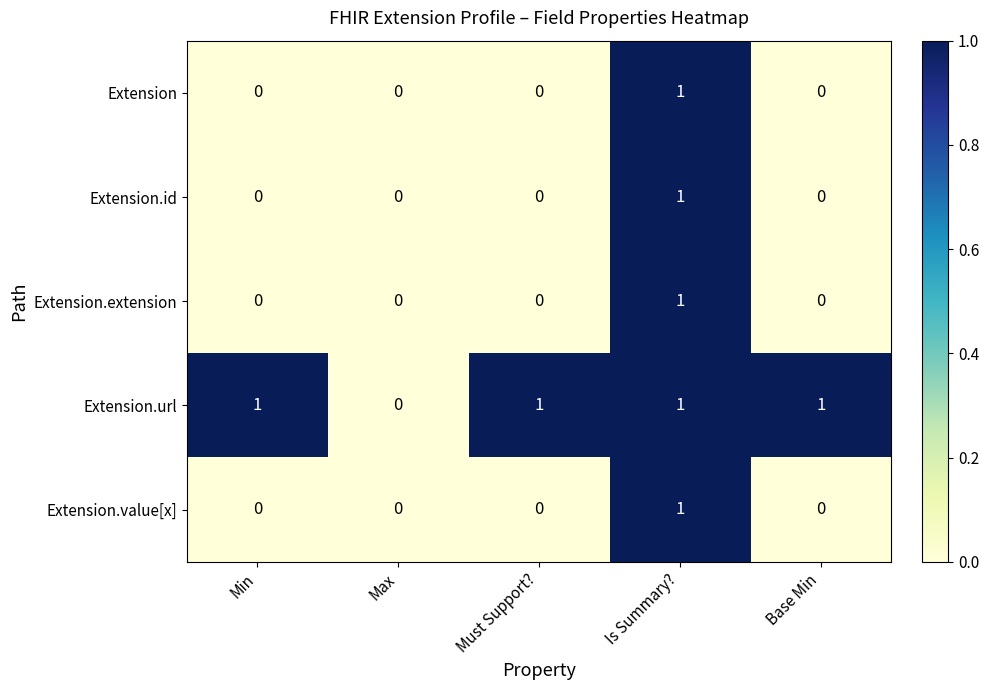

What is the sum of all Extension.url values?

4